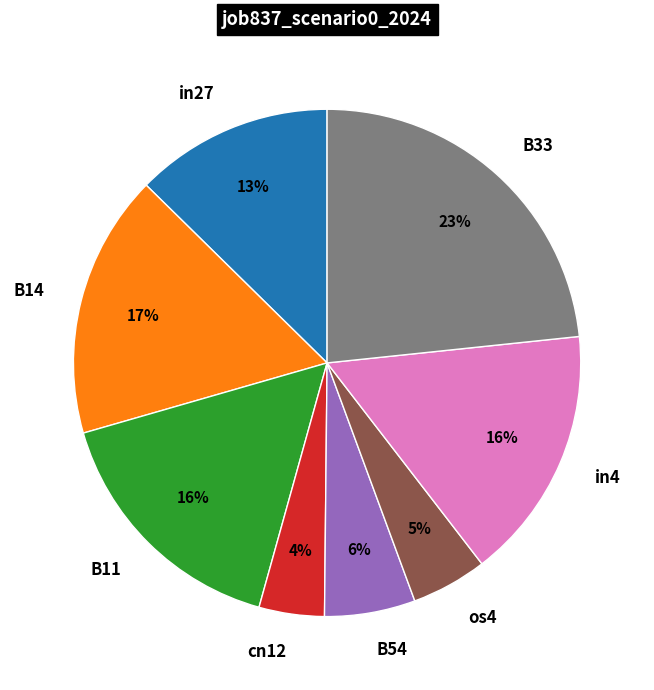

How many slices are in this pie chart?

8